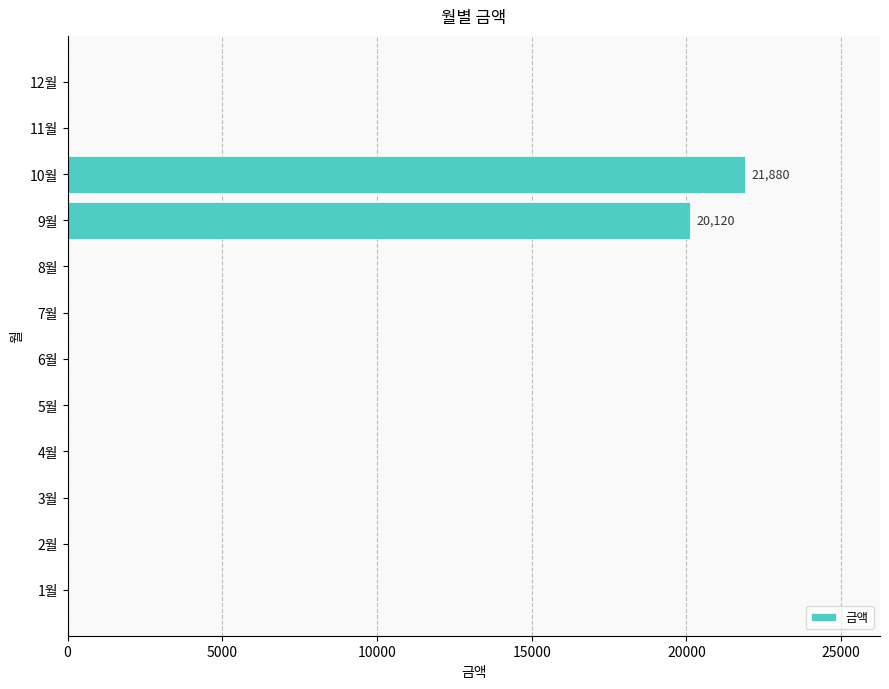

What is the maximum value shown in the chart?

21880